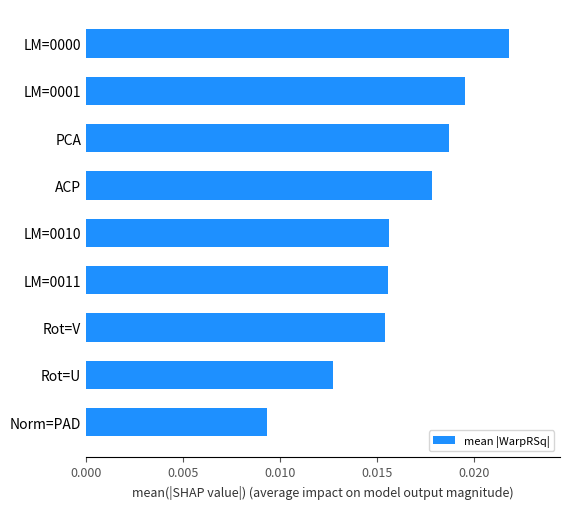

How many values are between 0 and 1?

9